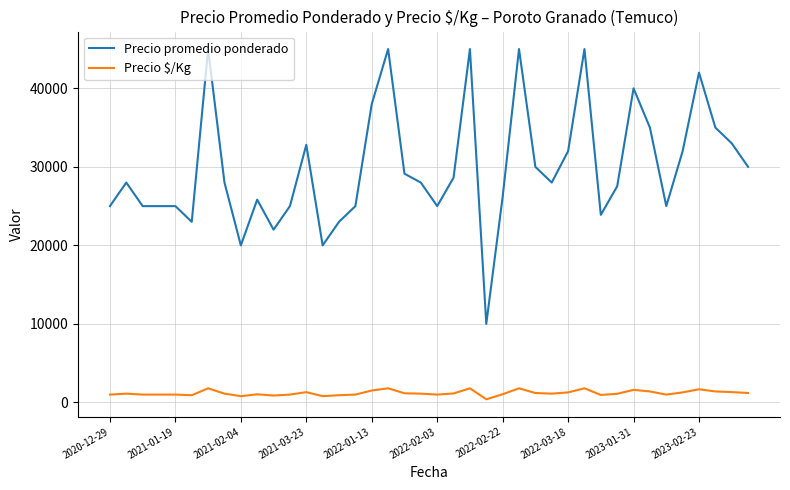

How many lines are shown in the chart?

2